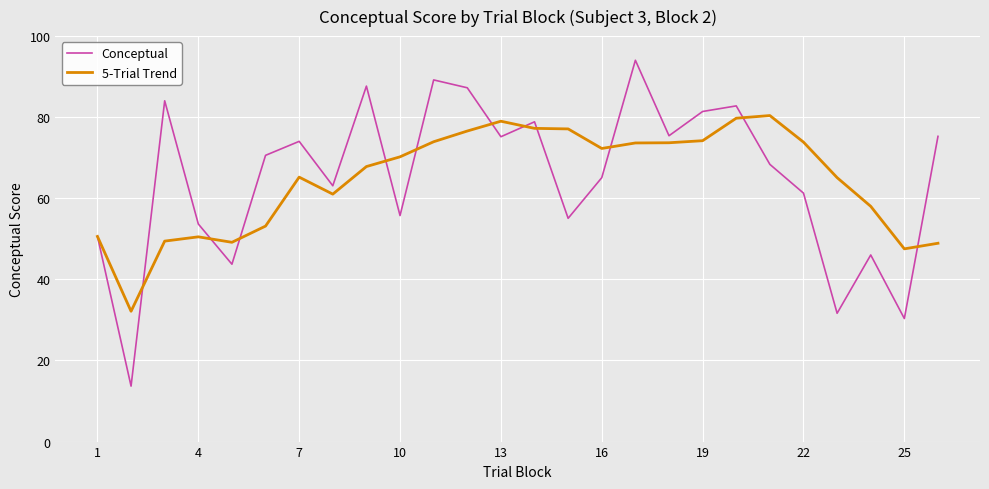

What is the greatest value displayed?

94.0